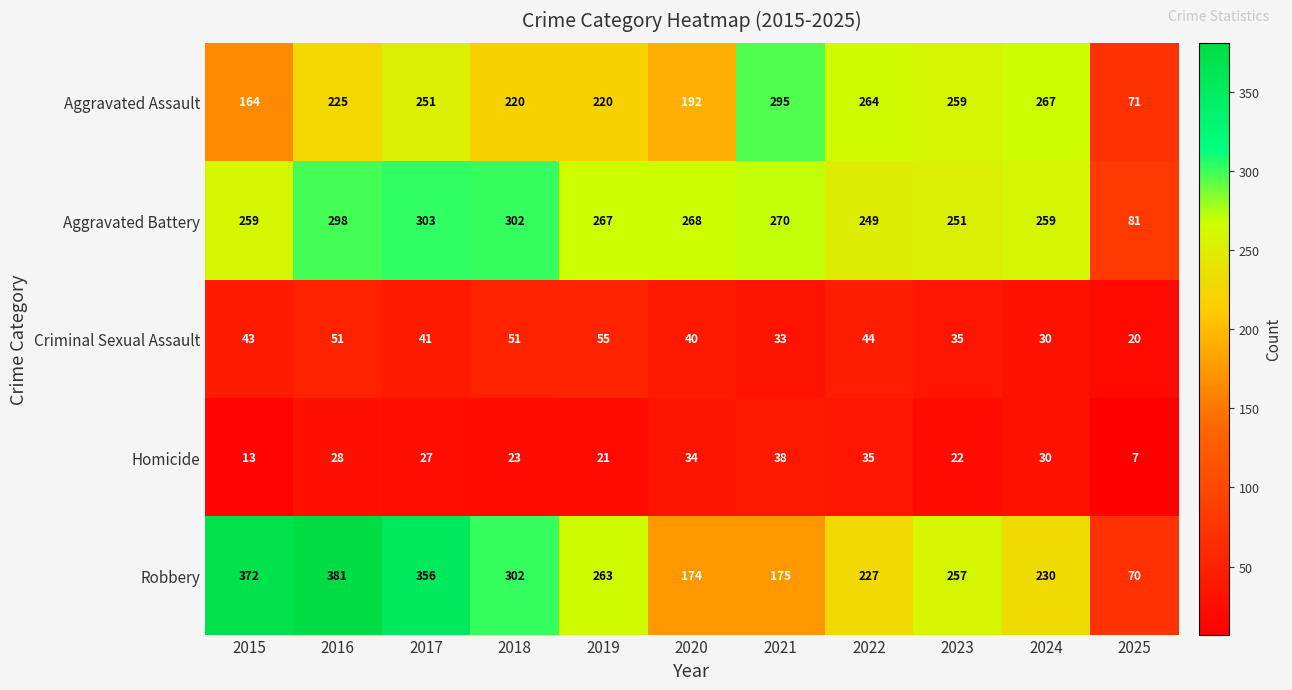

Which series changed the most between 2015 and 2019?

Robbery